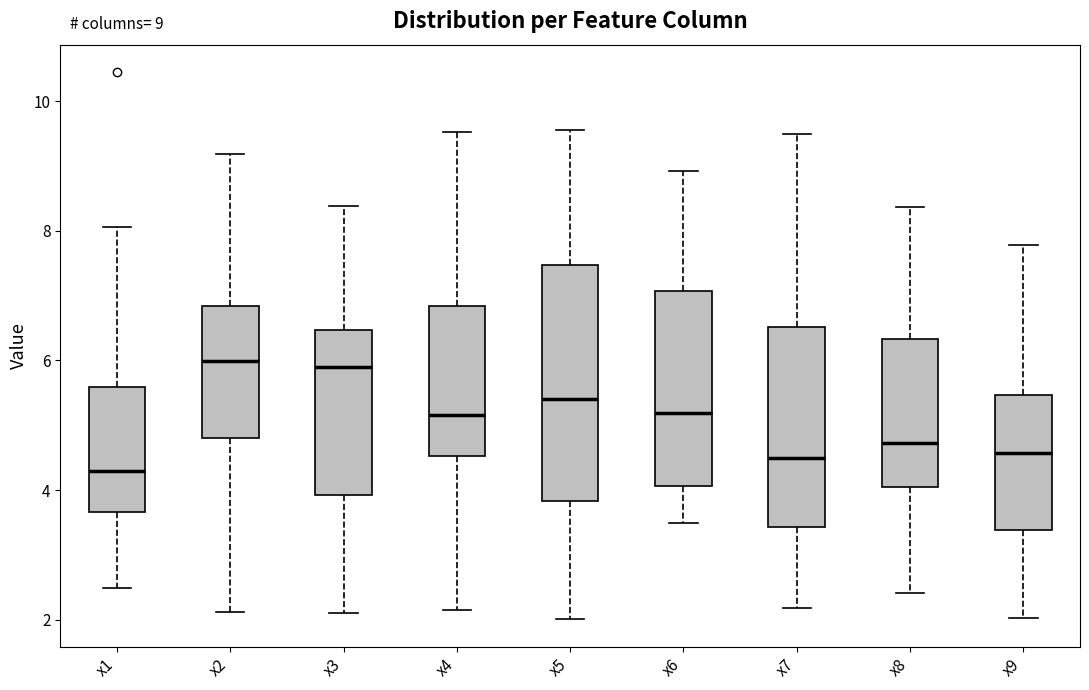

Which box is the tallest, from its lower edge to its upper edge?

x5